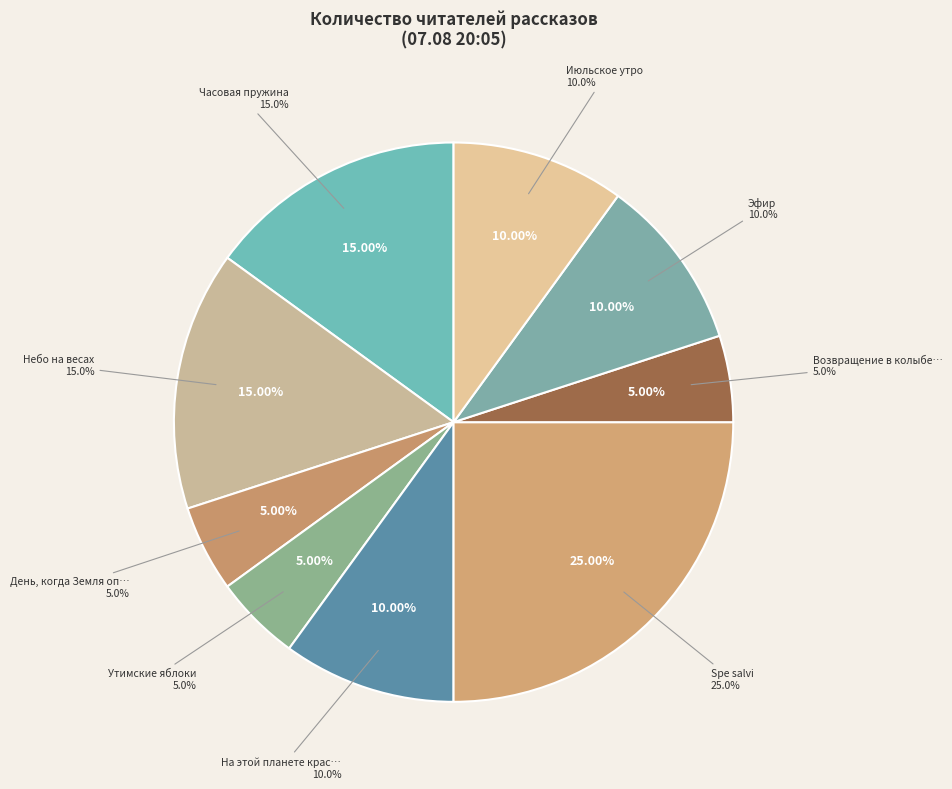

Is it true that Небо на весах is 29% of the pie?

False